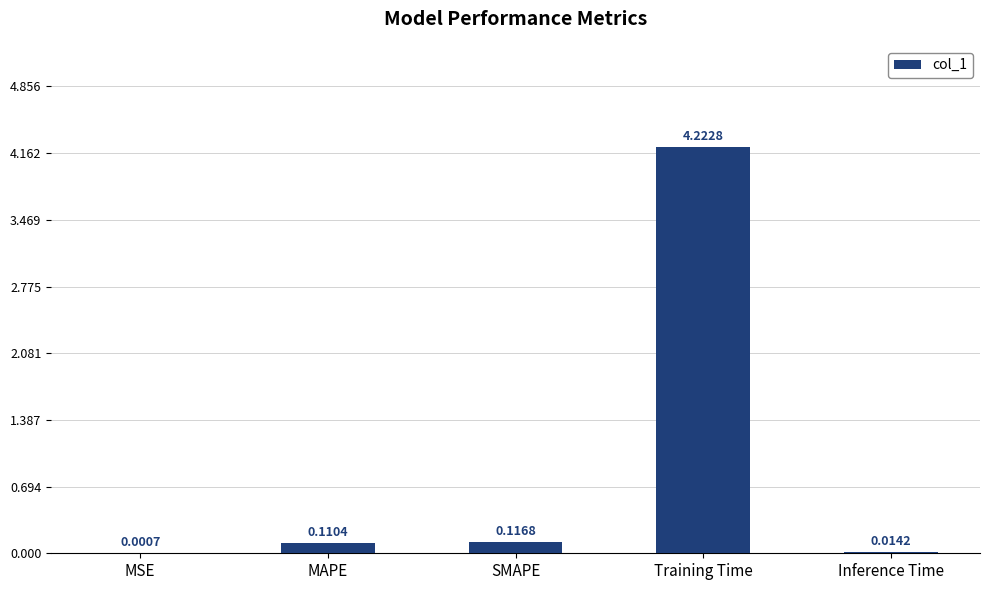

Which category has the highest value across all series?

Training Time